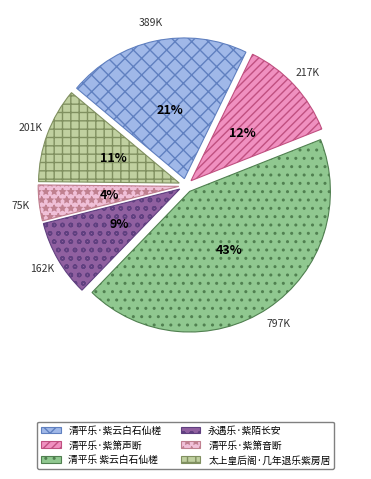

How many segments does this pie chart have?

6